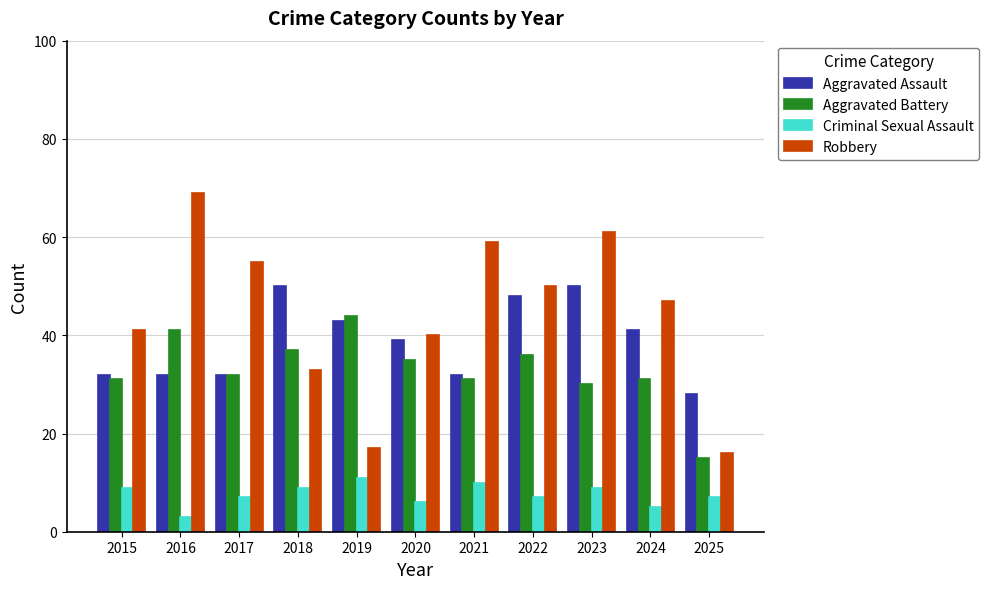

Reading right to left, transcribe all the data shown in this chart.

Aggravated Assault: 28	41	50	48	32	39	43	50	32	32	32
Aggravated Battery: 15	31	30	36	31	35	44	37	32	41	31
Criminal Sexual Assault: 7	5	9	7	10	6	11	9	7	3	9
Robbery: 16	47	61	50	59	40	17	33	55	69	41